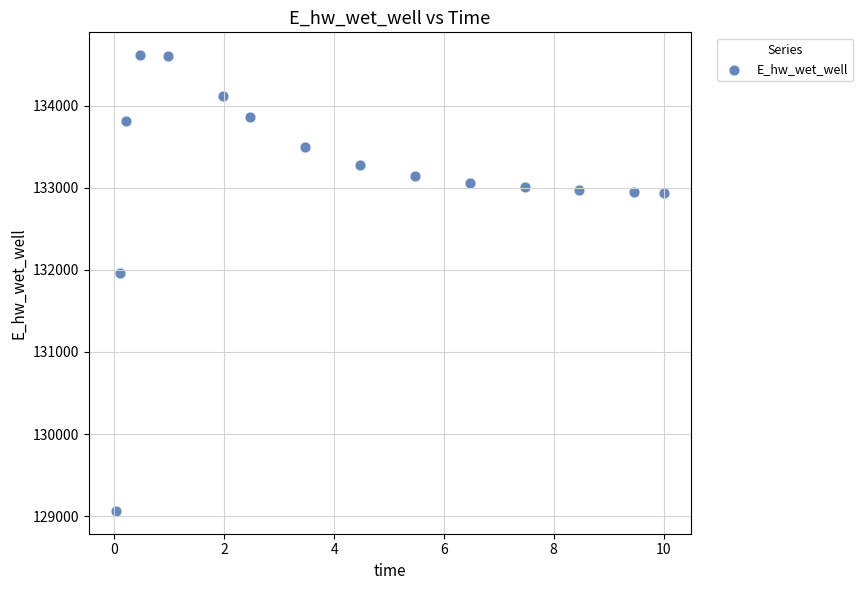

What Y value in the scatter plot is closest to 131839?

131960.2